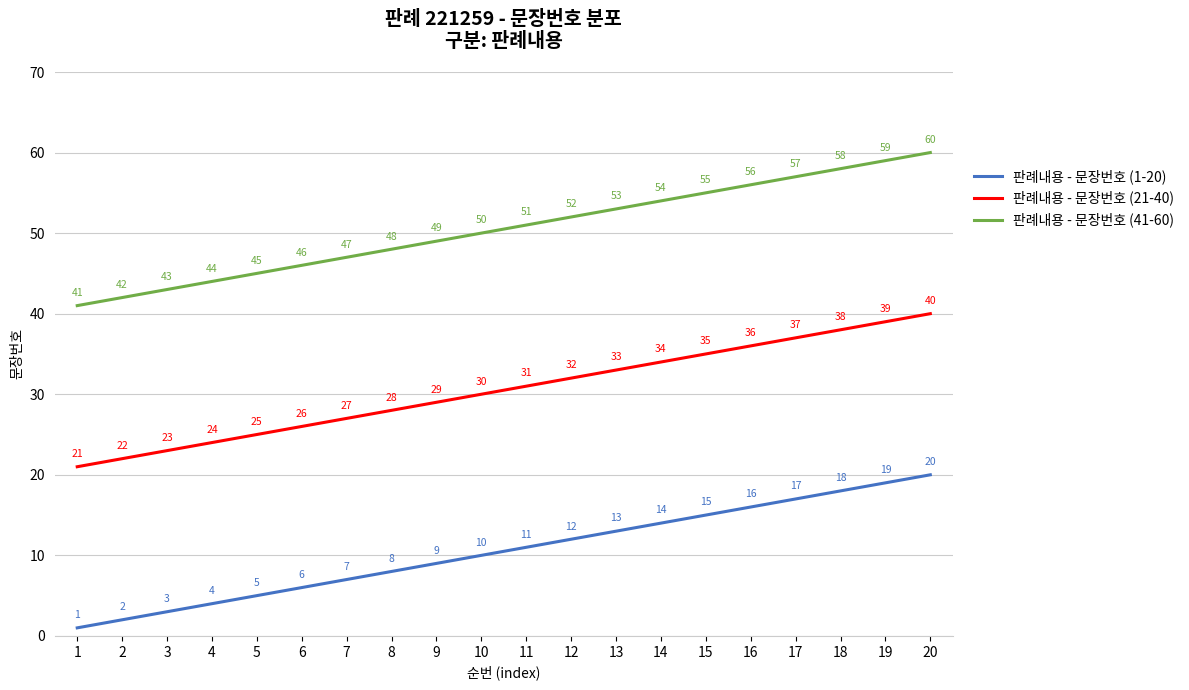

True or false: 판례내용 - 문장번호 (41-60) and 판례내용 - 문장번호 (1-20) cross at least once.

False